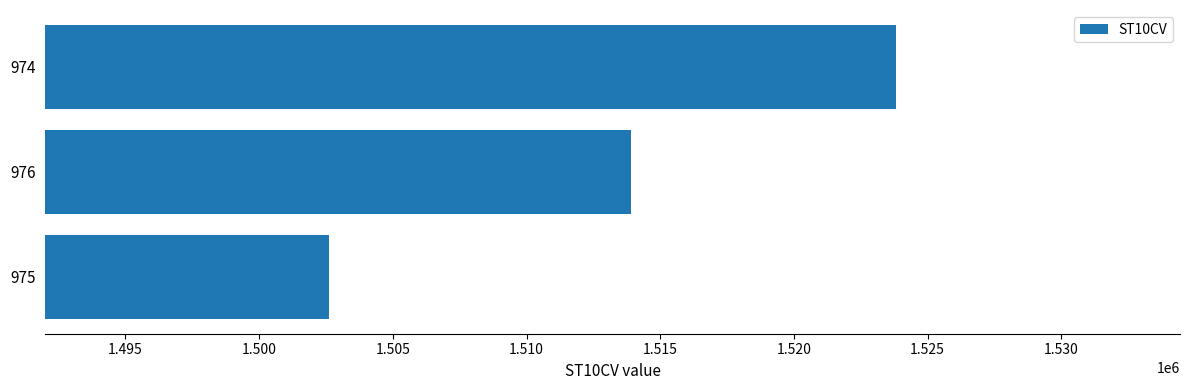

What is the difference between the values at 975 and 976?

11280